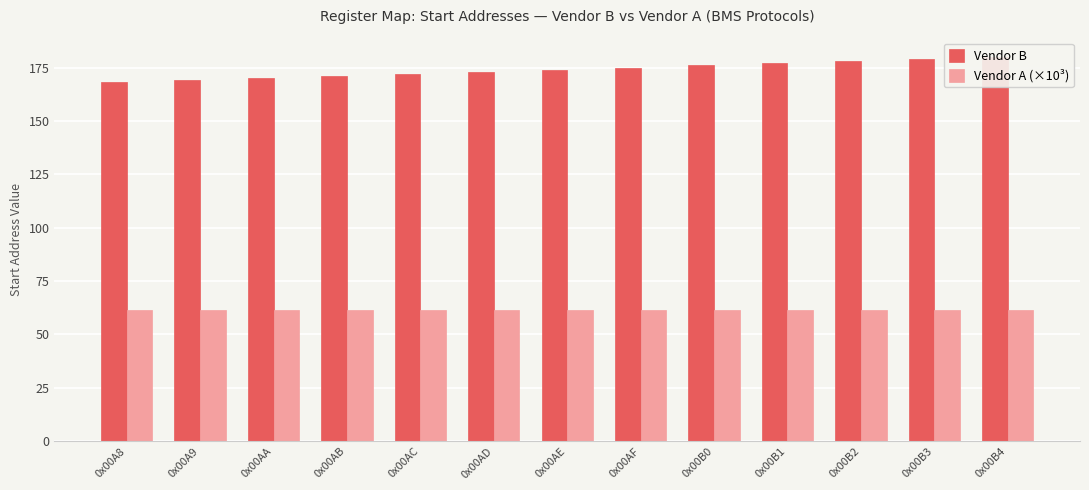

How many bars are there in each group?

2